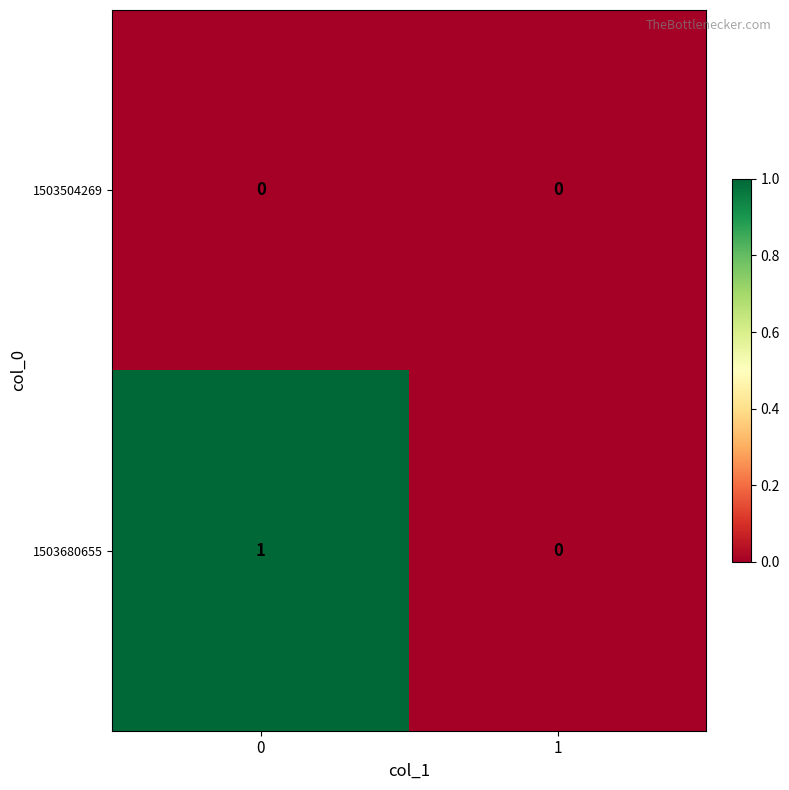

Reading right to left, list all the values displayed in this chart.

1503504269: 0	0
1503680655: 0	1